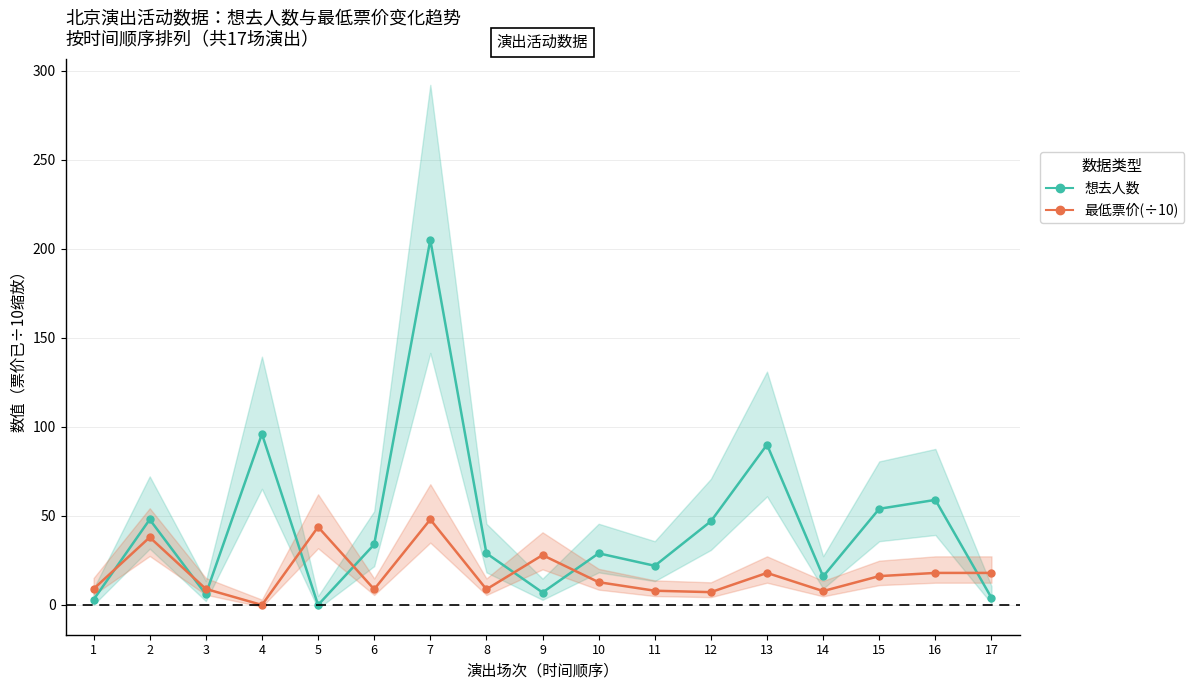

What is the total value across all series at 13?

108.0